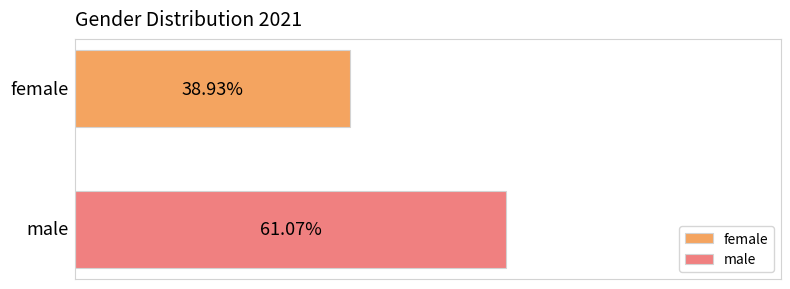

Rank the series by their maximum value, from lowest to highest.

female, male